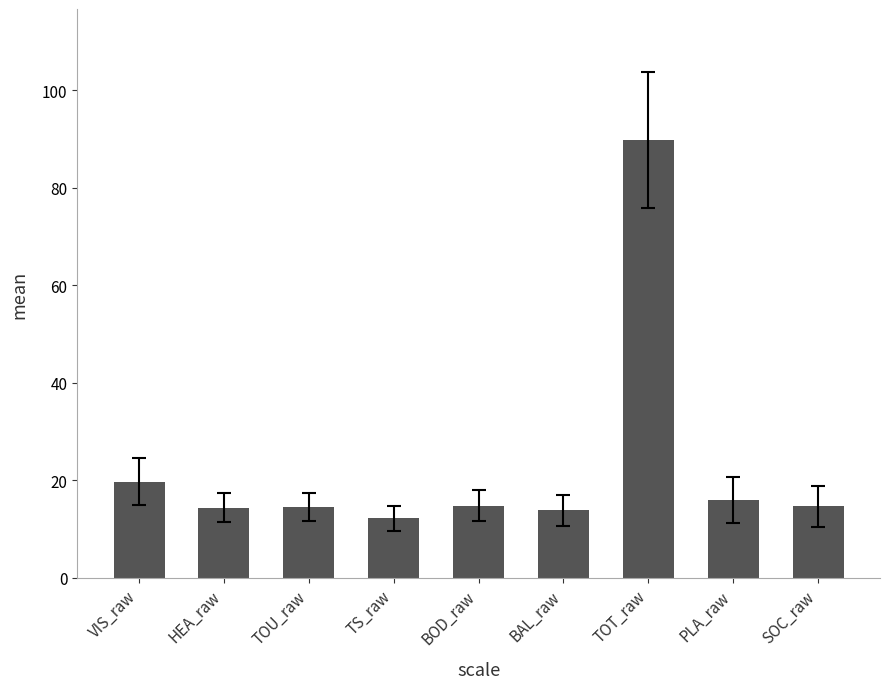

Between PLA_raw and HEA_raw, which is larger?

PLA_raw